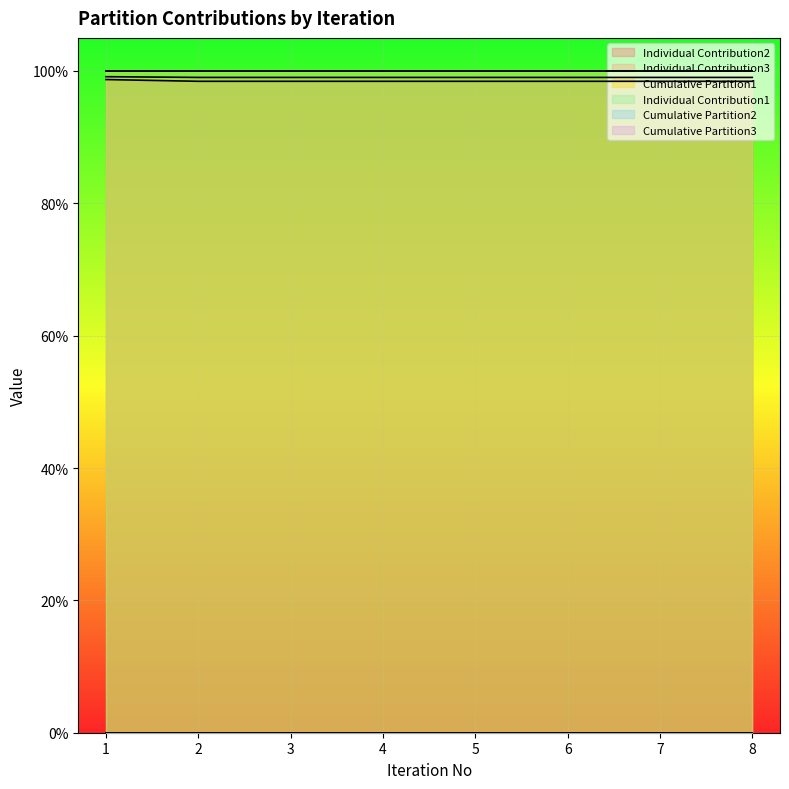

True or false: Cumulative Partition1 and Individual Contribution2 cross at least once.

False